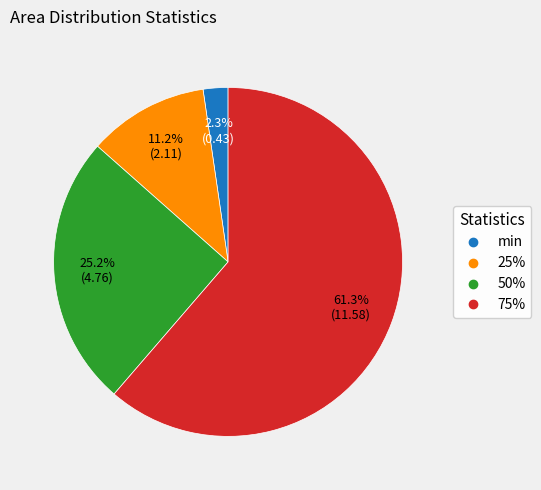

Is it true that 25% is 1% of the pie?

False